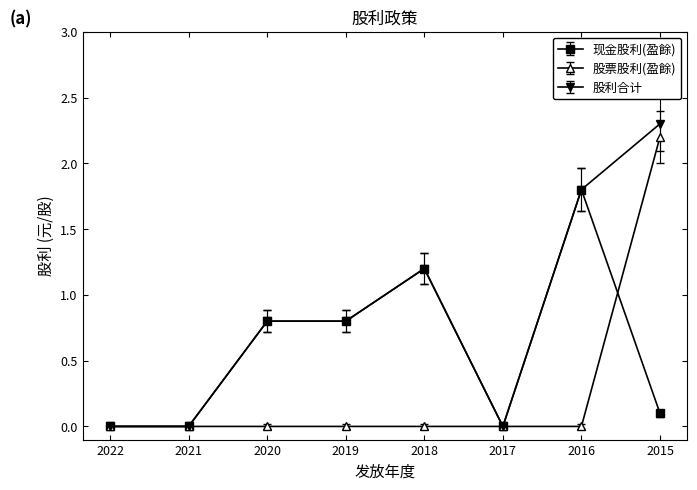

At which category is the sum across all series the highest?

2015